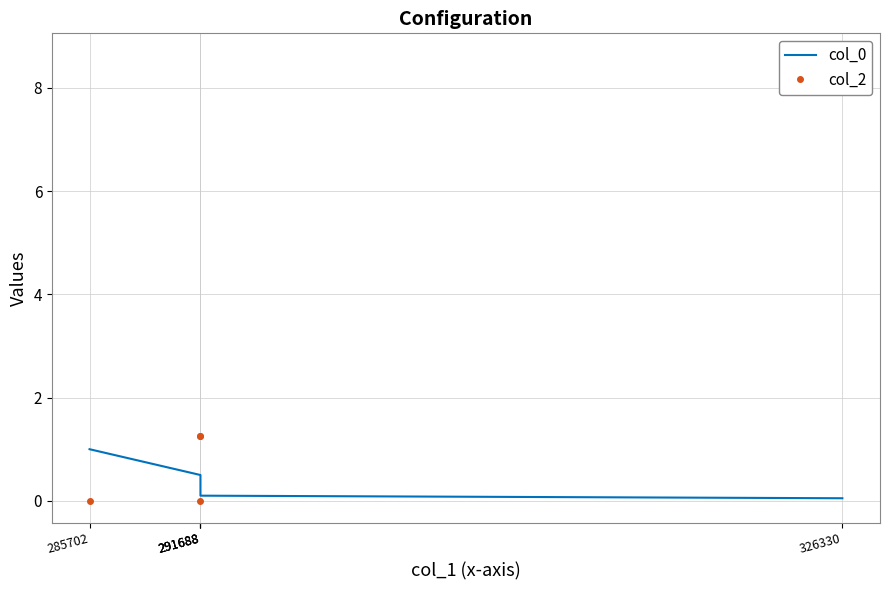

At which category is the sum across all series the highest?

326330